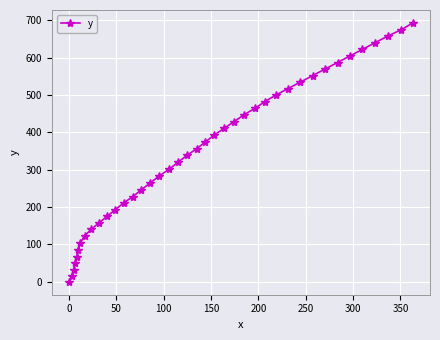

What is the sum of all values?

13850.1